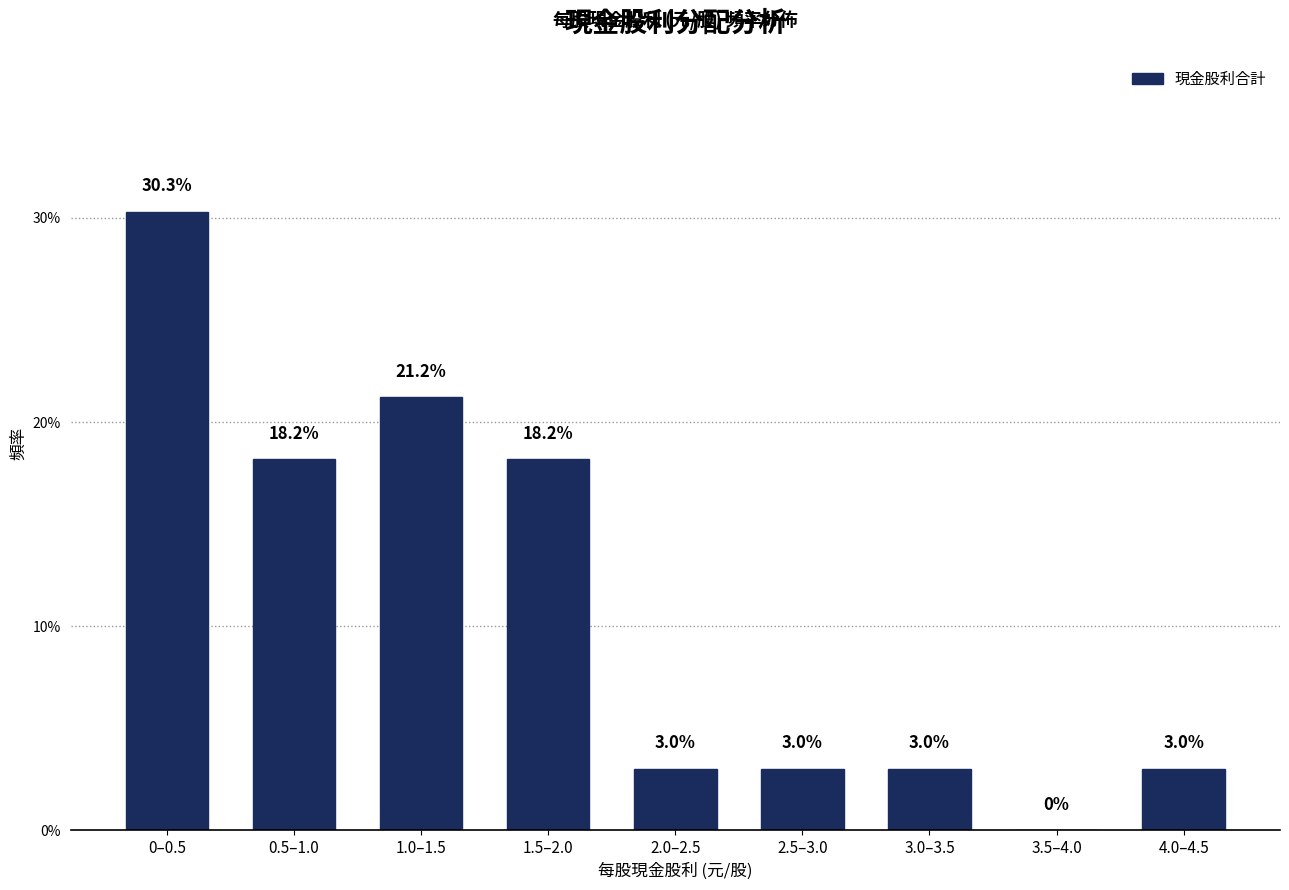

Reading left to right, extract all data points from this chart.

0–0.5=30.3	0.5–1.0=18.2	1.0–1.5=21.2	1.5–2.0=18.2	2.0–2.5=3.0	2.5–3.0=3.0	3.0–3.5=3.0	3.5–4.0=0.0	4.0–4.5=3.0